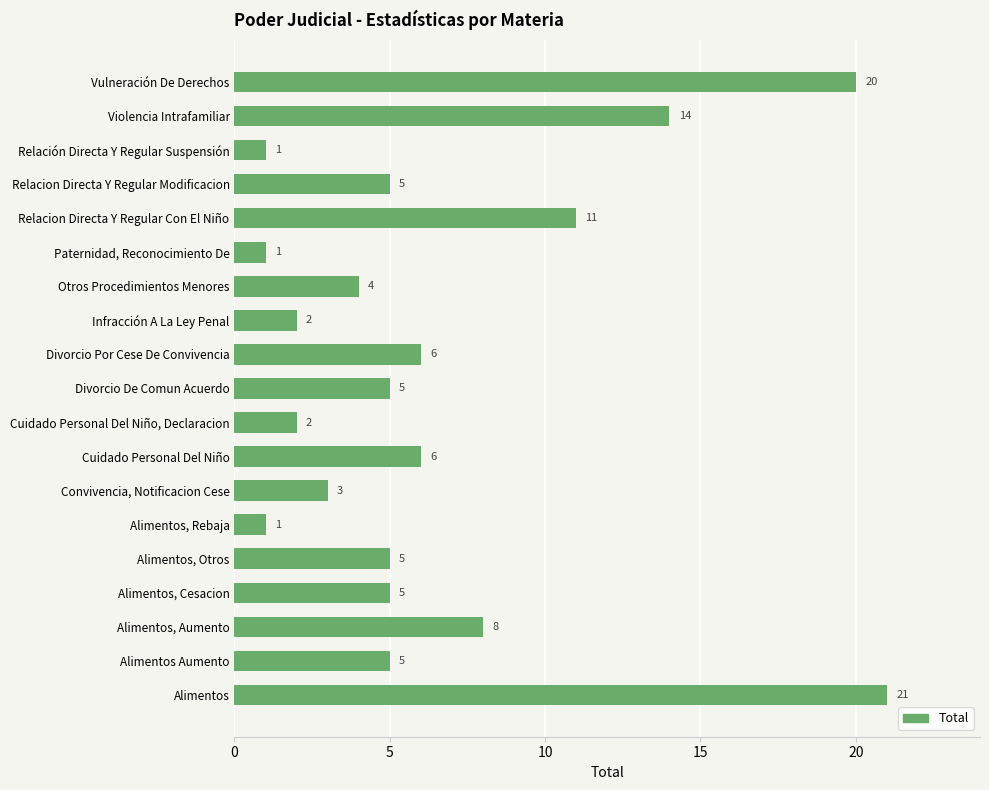

Where is the data nearest to the value 11?

Relacion Directa Y Regular Con El Niño